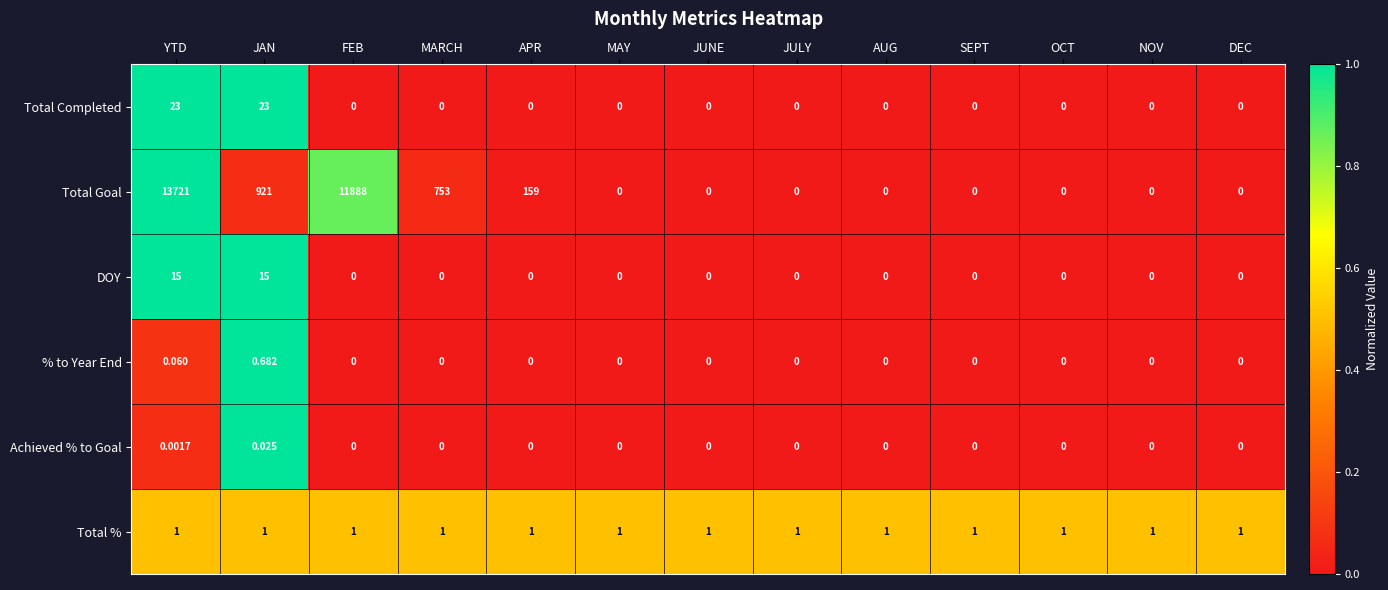

What is the difference between the highest and lowest values at JUNE?

1.0